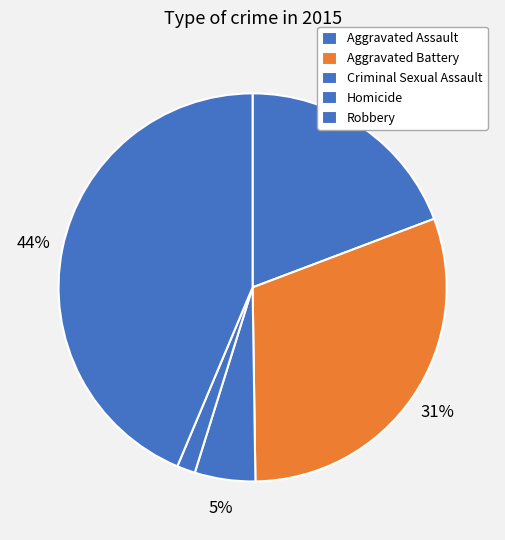

Does Aggravated Assault represent more than half of the total?

No